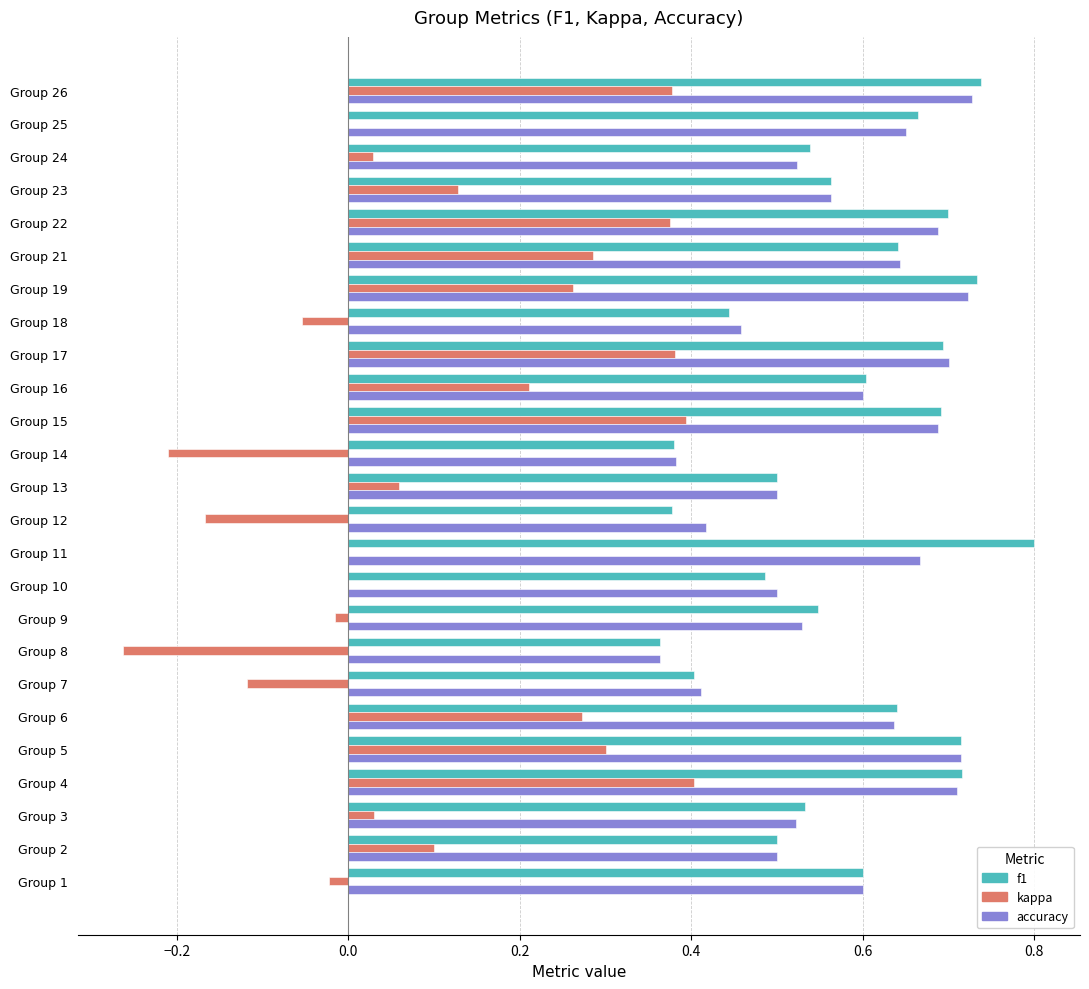

Which label corresponds to the largest value in the chart?

Group 11